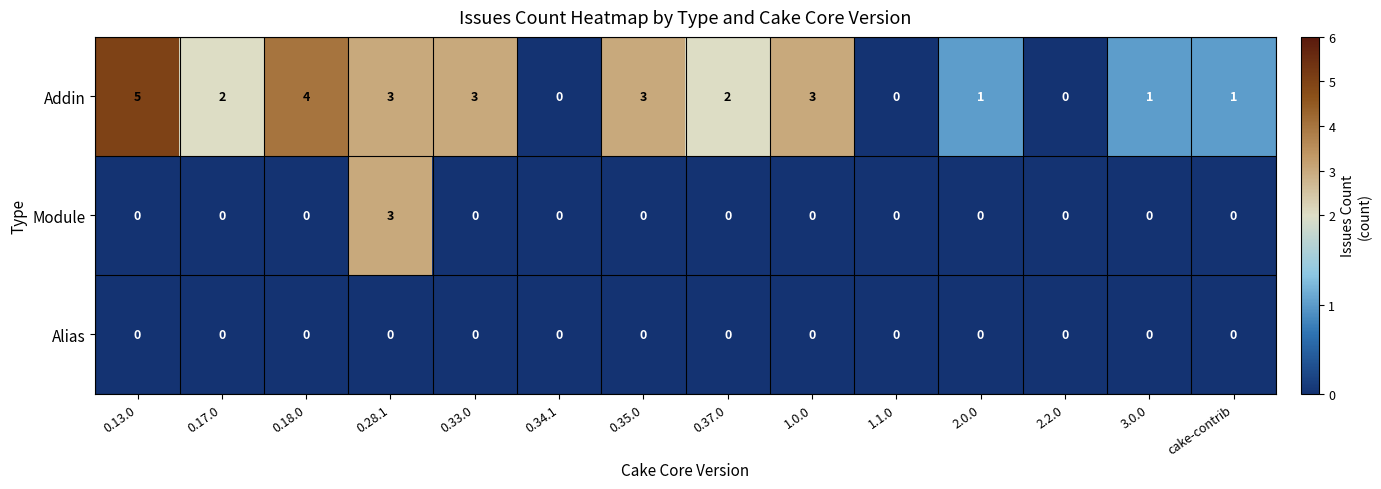

How many Addin values are between 1 and 3?

9